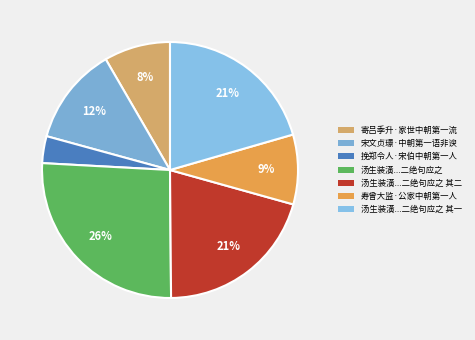

To the nearest percent, what is the average slice percentage?

14%